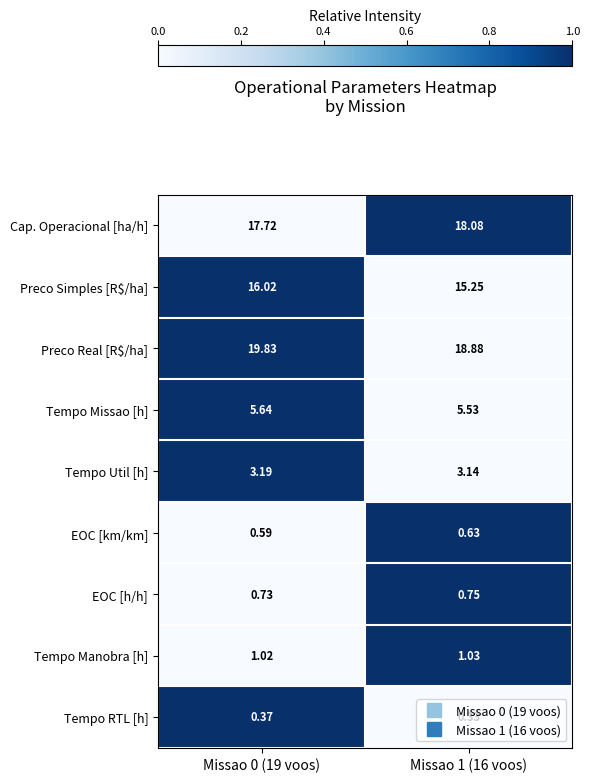

Which series has the widest spread of values?

Preco Real [R$/ha]